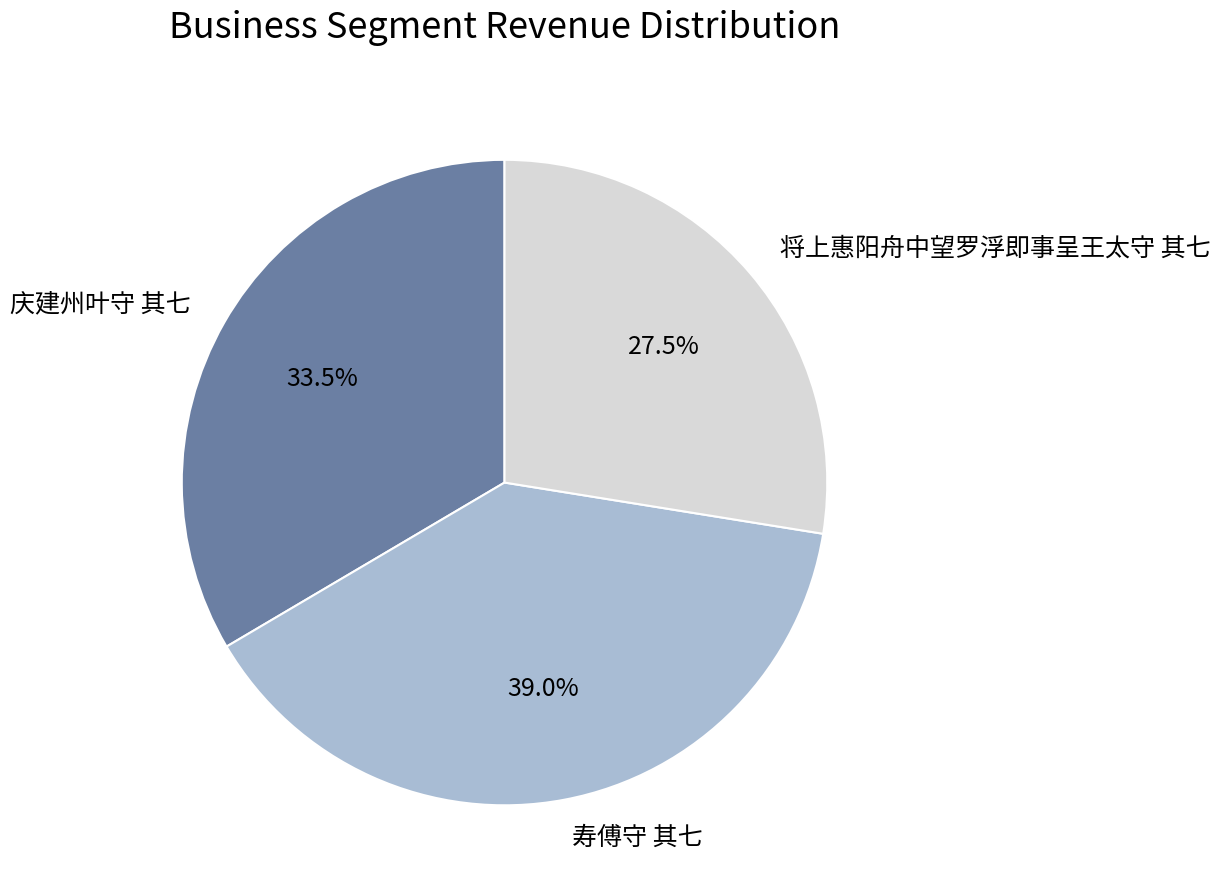

What percentage do 庆建州叶守 其七 and 寿傅守 其七 together represent?

72.5%